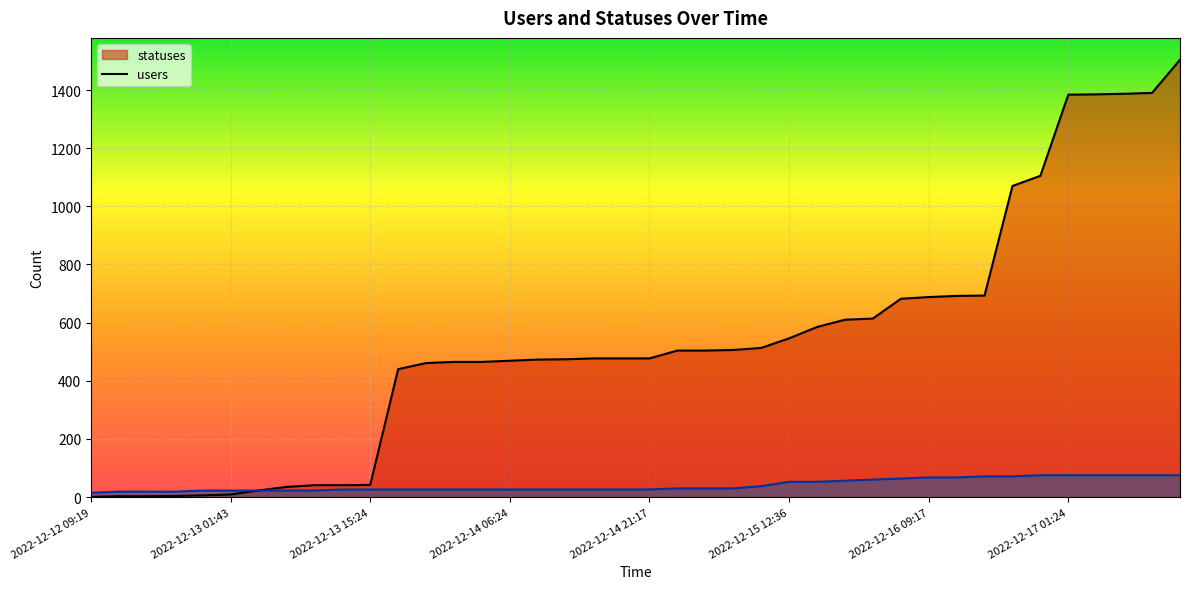

Reading right to left, list all the values displayed in this chart.

statuses: 2022-12-17 12:31=1504.0	2022-12-17 09:16=1390.0	2022-12-17 06:21=1387.0	2022-12-17 03:19=1385.0	2022-12-17 01:24=1384.0	2022-12-16 21:16=1105.0	2022-12-16 18:22=1070.0	2022-12-16 15:20=693.0	2022-12-16 12:33=692.0	2022-12-16 09:17=688.0	2022-12-16 01:26=682.0	2022-12-15 21:15=614.0	2022-12-15 18:21=610.0	2022-12-15 15:20=585.0	2022-12-15 12:36=546.0	2022-12-15 09:19=513.0	2022-12-15 06:24=506.0	2022-12-15 03:24=504.0	2022-12-15 01:41=504.0	2022-12-14 21:17=477.0	2022-12-14 18:23=477.0	2022-12-14 15:20=477.0	2022-12-14 12:37=474.0	2022-12-14 09:18=473.0	2022-12-14 06:24=469.0	2022-12-14 03:23=465.0	2022-12-14 01:40=465.0	2022-12-13 21:17=461.0	2022-12-13 18:23=440.0	2022-12-13 15:24=42.0	2022-12-13 12:37=41.0	2022-12-13 09:19=41.0	2022-12-13 06:25=35.0	2022-12-13 03:27=23.0	2022-12-13 01:43=9.0	2022-12-12 21:17=6.0	2022-12-12 18:24=4.0	2022-12-12 15:20=3.0	2022-12-12 12:37=3.0	2022-12-12 09:19=1.0
users: 2022-12-17 12:31=75.2	2022-12-17 09:16=75.2	2022-12-17 06:21=75.2	2022-12-17 03:19=75.2	2022-12-17 01:24=75.2	2022-12-16 21:16=75.2	2022-12-16 18:22=71.4	2022-12-16 15:20=71.4	2022-12-16 12:33=67.7	2022-12-16 09:17=67.7	2022-12-16 01:26=63.9	2022-12-15 21:15=60.2	2022-12-15 18:21=56.4	2022-12-15 15:20=52.6	2022-12-15 12:36=52.6	2022-12-15 09:19=37.6	2022-12-15 06:24=30.1	2022-12-15 03:24=30.1	2022-12-15 01:41=30.1	2022-12-14 21:17=26.3	2022-12-14 18:23=26.3	2022-12-14 15:20=26.3	2022-12-14 12:37=26.3	2022-12-14 09:18=26.3	2022-12-14 06:24=26.3	2022-12-14 03:23=26.3	2022-12-14 01:40=26.3	2022-12-13 21:17=26.3	2022-12-13 18:23=26.3	2022-12-13 15:24=26.3	2022-12-13 12:37=26.3	2022-12-13 09:19=22.6	2022-12-13 06:25=22.6	2022-12-13 03:27=22.6	2022-12-13 01:43=22.6	2022-12-12 21:17=22.6	2022-12-12 18:24=18.8	2022-12-12 15:20=18.8	2022-12-12 12:37=18.8	2022-12-12 09:19=15.0